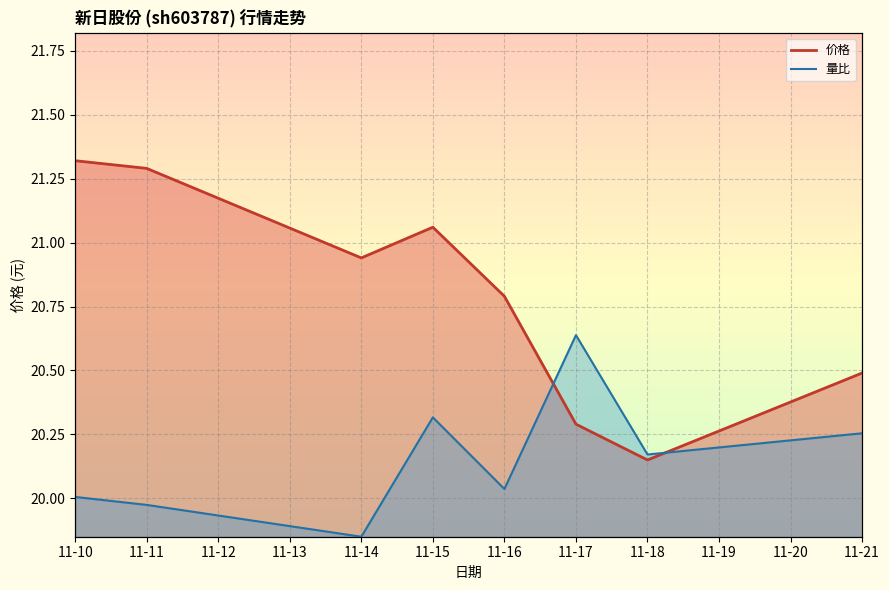

Which series has the widest spread of values?

价格